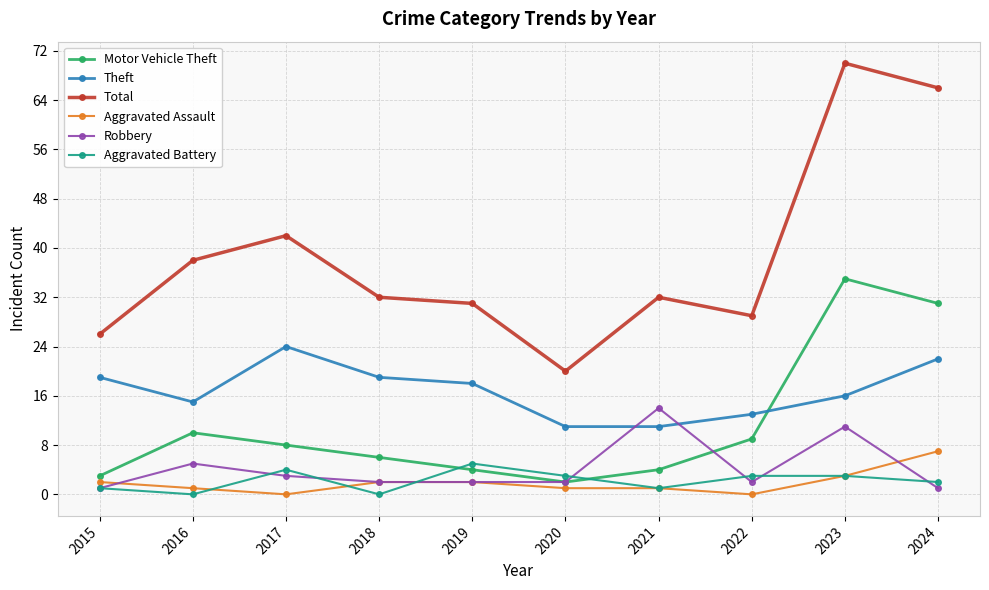

Which series has the largest total across all categories?

Total